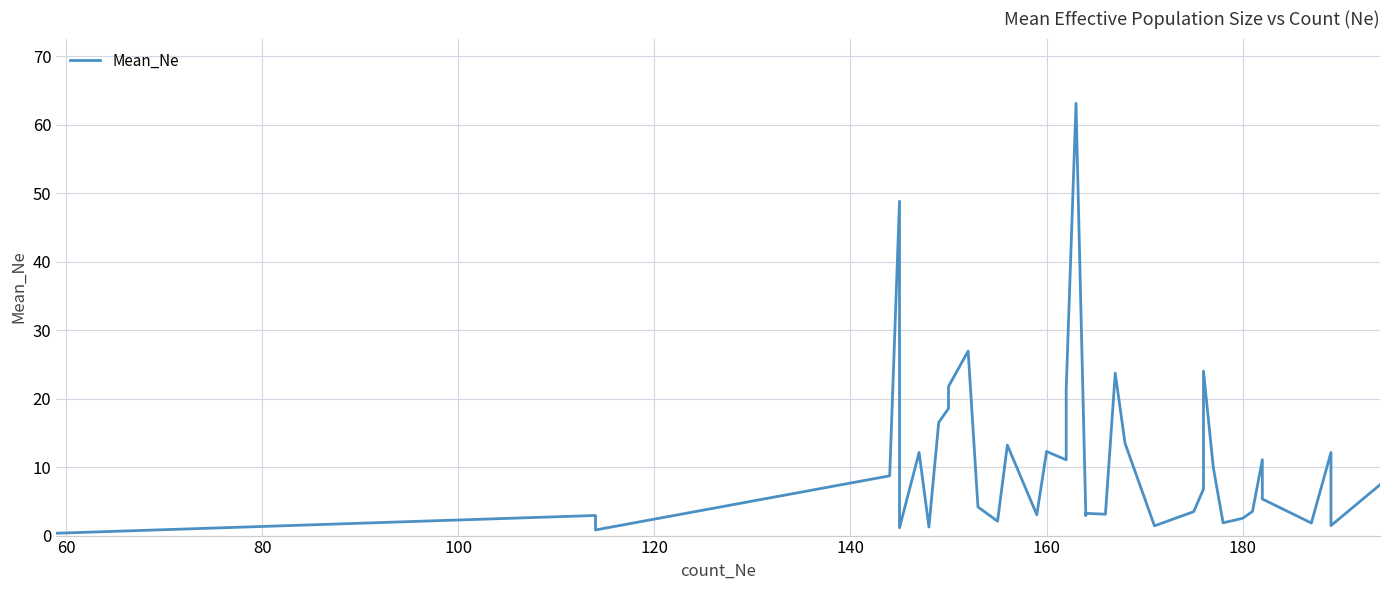

Is it true that the value at 21 is 4.3?

False